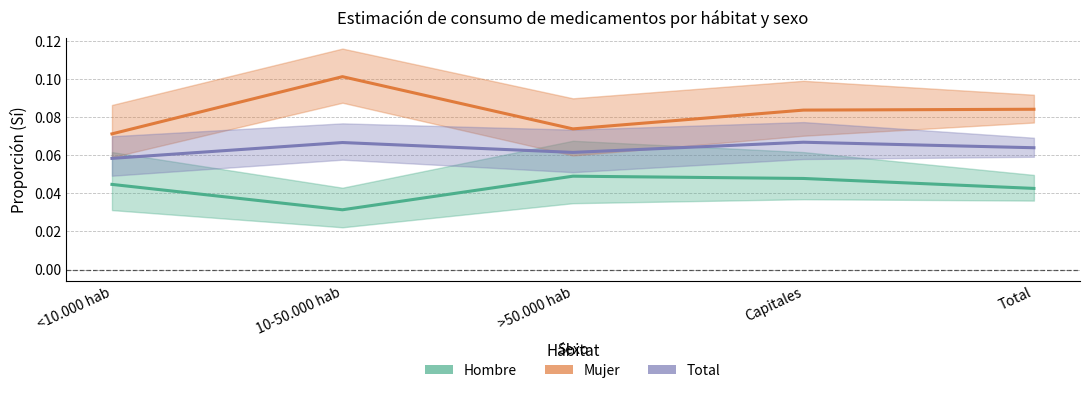

What is the average value of the Total series?

0.1